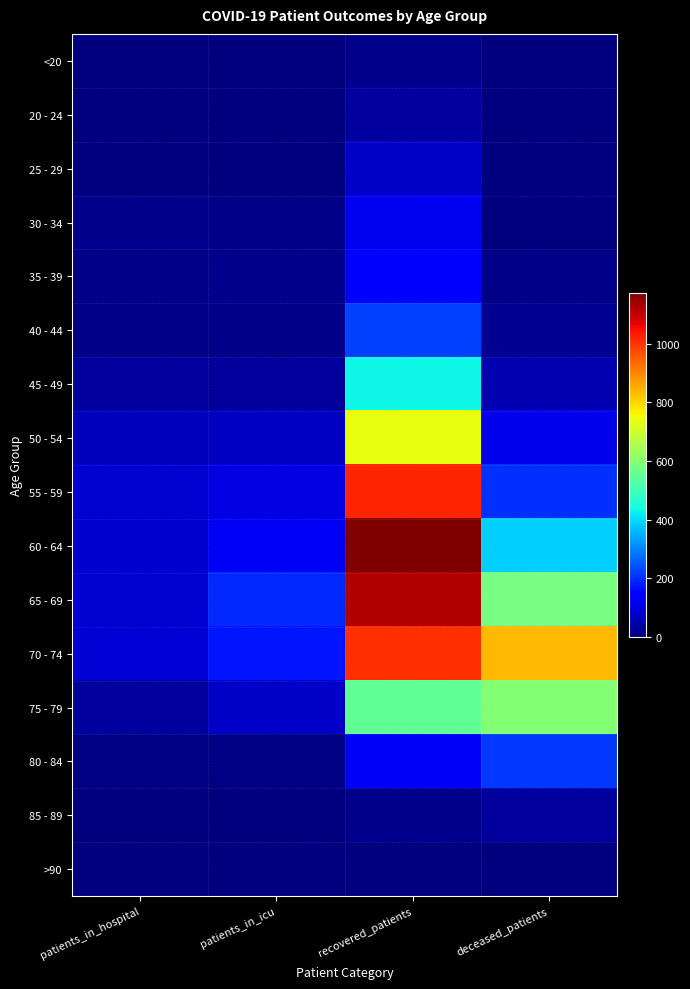

Reading left to right, list all the values displayed in this chart.

<20: patients_in_hospital=0	patients_in_icu=1	recovered_patients=18	deceased_patients=2
20 - 24: patients_in_hospital=2	patients_in_icu=2	recovered_patients=35	deceased_patients=0
25 - 29: patients_in_hospital=0	patients_in_icu=4	recovered_patients=74	deceased_patients=4
30 - 34: patients_in_hospital=14	patients_in_icu=11	recovered_patients=119	deceased_patients=4
35 - 39: patients_in_hospital=12	patients_in_icu=16	recovered_patients=144	deceased_patients=13
40 - 44: patients_in_hospital=13	patients_in_icu=12	recovered_patients=223	deceased_patients=21
45 - 49: patients_in_hospital=35	patients_in_icu=29	recovered_patients=431	deceased_patients=51
50 - 54: patients_in_hospital=63	patients_in_icu=73	recovered_patients=739	deceased_patients=113
55 - 59: patients_in_hospital=83	patients_in_icu=101	recovered_patients=1018	deceased_patients=204
60 - 64: patients_in_hospital=79	patients_in_icu=121	recovered_patients=1173	deceased_patients=388
65 - 69: patients_in_hospital=86	patients_in_icu=195	recovered_patients=1119	deceased_patients=581
70 - 74: patients_in_hospital=89	patients_in_icu=173	recovered_patients=1008	deceased_patients=834
75 - 79: patients_in_hospital=34	patients_in_icu=77	recovered_patients=548	deceased_patients=599
80 - 84: patients_in_hospital=8	patients_in_icu=8	recovered_patients=125	deceased_patients=214
85 - 89: patients_in_hospital=2	patients_in_icu=1	recovered_patients=16	deceased_patients=33
>90: patients_in_hospital=0	patients_in_icu=0	recovered_patients=4	deceased_patients=2